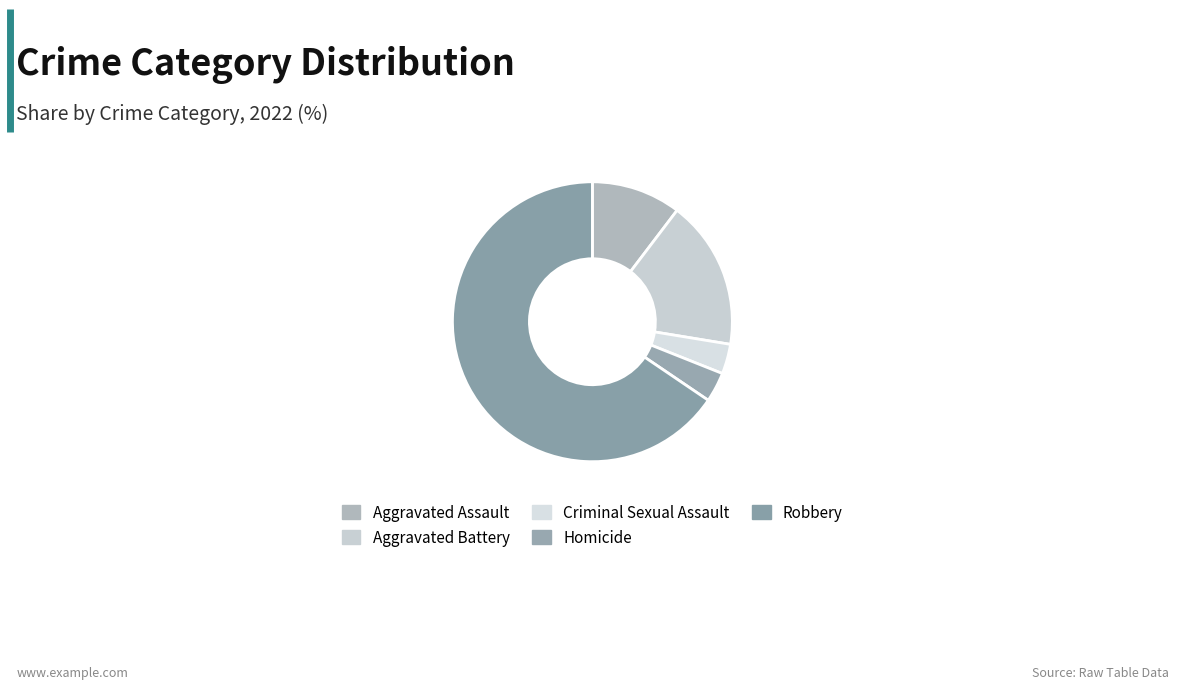

Which slice is the largest?

Robbery